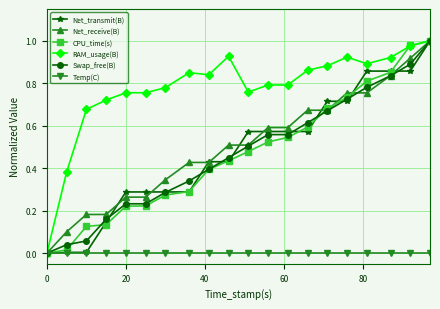

Which series has the largest total across all categories?

RAM_usage(B)